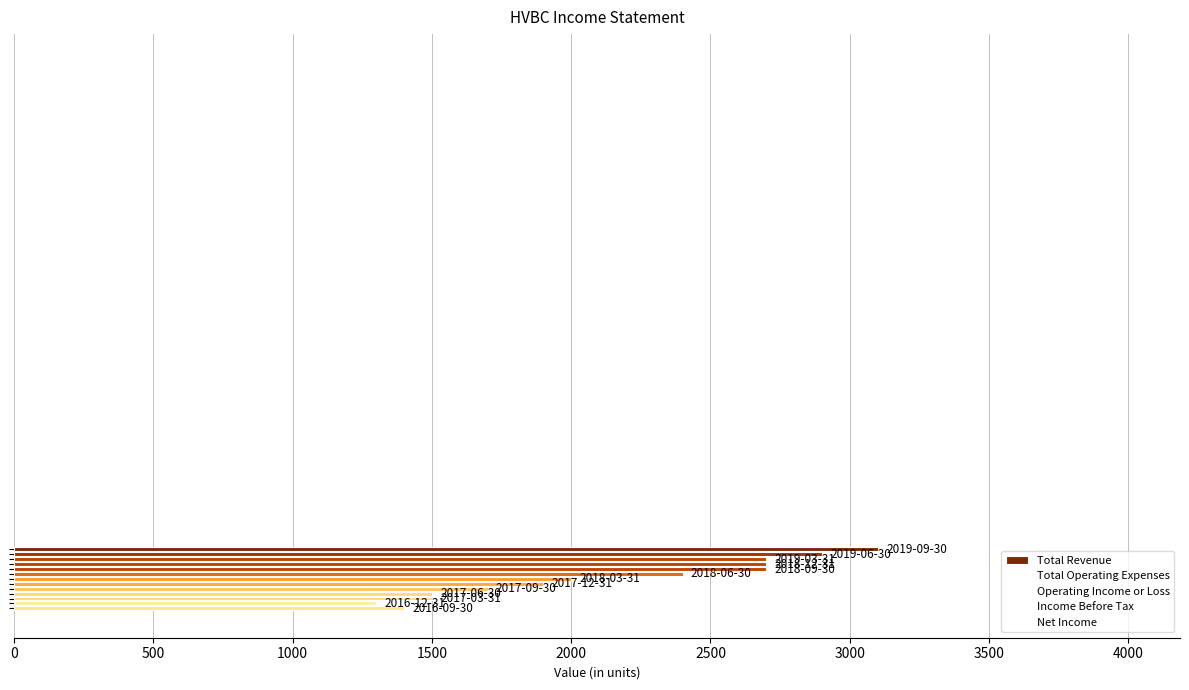

Where is the data nearest to the value 2200?

2500